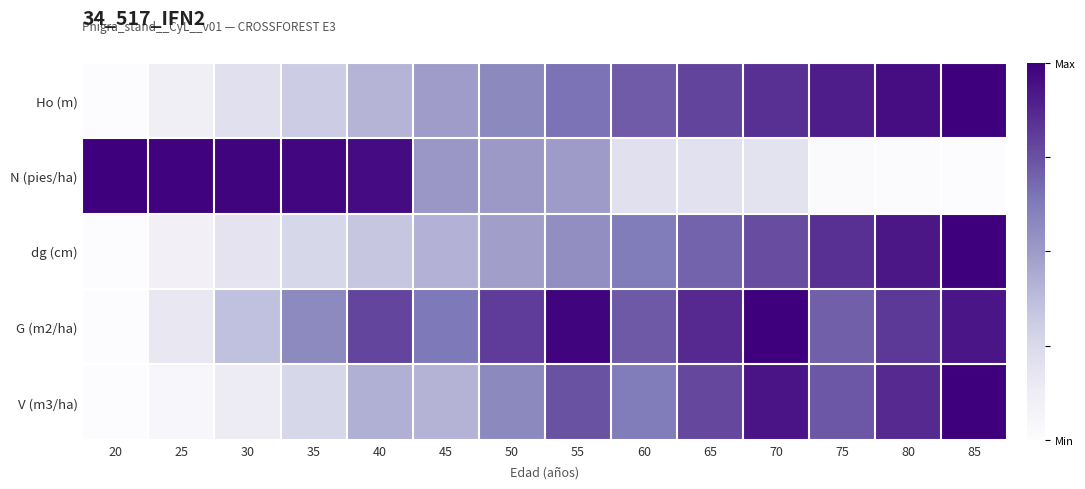

At 75, list the series in order from largest to smallest.

Ho (m), dg (cm), V (m3/ha), G (m2/ha), N (pies/ha)